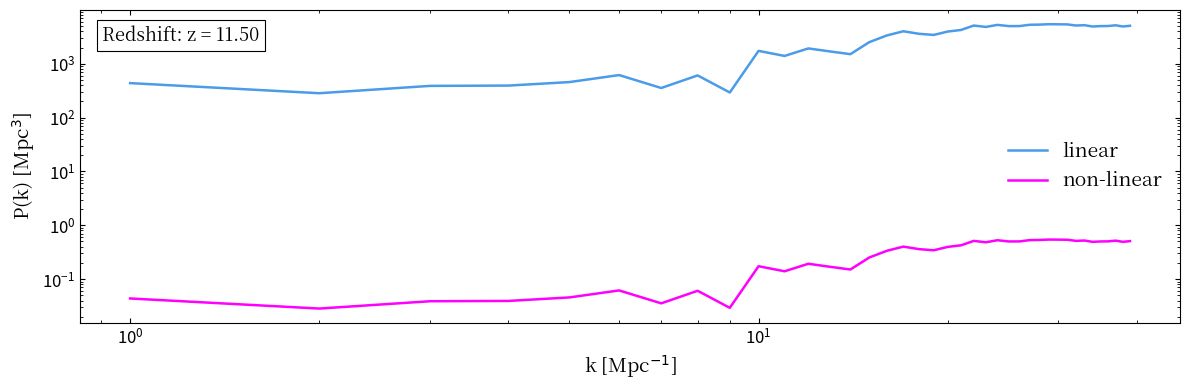

Reading right to left, extract all data points from this chart.

linear: 5077.5	4922.7	5182.8	5024.8	5007.0	4920.8	5206.6	5130.7	5381.9	5409.0	5426.4	5336.2	5297.8	5013.4	5004.3	5274.8	4833.2	5129.2	4245.5	3965.5	3434.1	3603.6	4013.8	3355.3	2517.2	1507.3	1692.6	1927.0	1397.4	1735.2	292.7	607.0	354.7	616.3	456.8	393.2	388.2	283.7	437.0
non-linear: 0.5	0.5	0.5	0.5	0.5	0.5	0.5	0.5	0.5	0.5	0.5	0.5	0.5	0.5	0.5	0.5	0.5	0.5	0.4	0.4	0.3	0.4	0.4	0.3	0.3	0.2	0.2	0.2	0.1	0.2	0.0	0.1	0.0	0.1	0.0	0.0	0.0	0.0	0.0